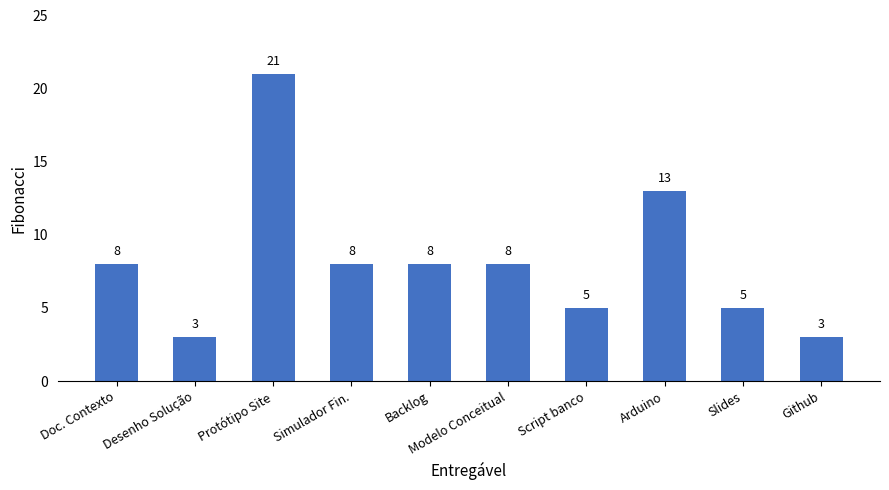

Are the bars grouped side by side (vs. stacked)?

No